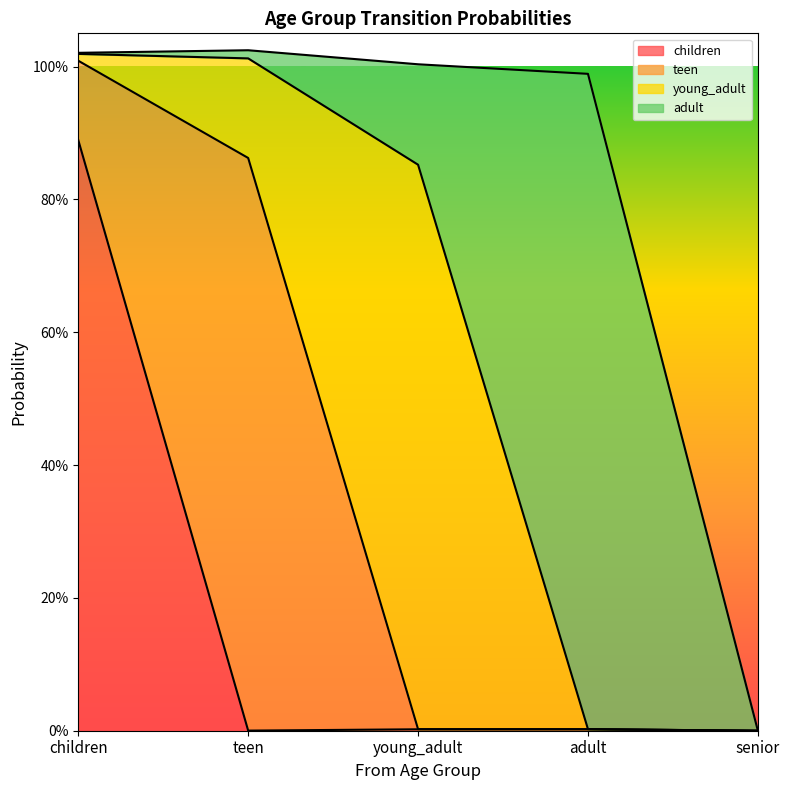

At senior, list the series in order from smallest to largest.

children, teen, young_adult, adult